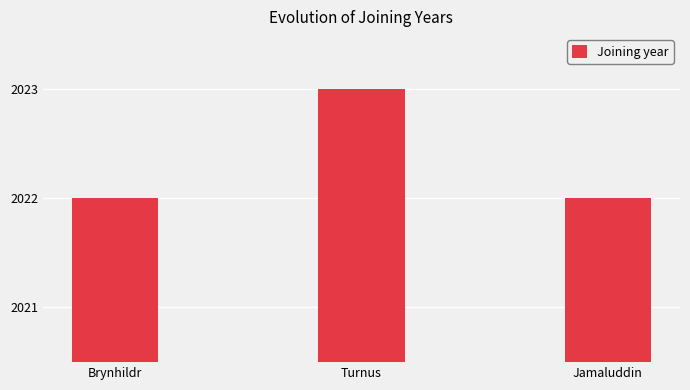

How many values are between 2022 and 2023?

3